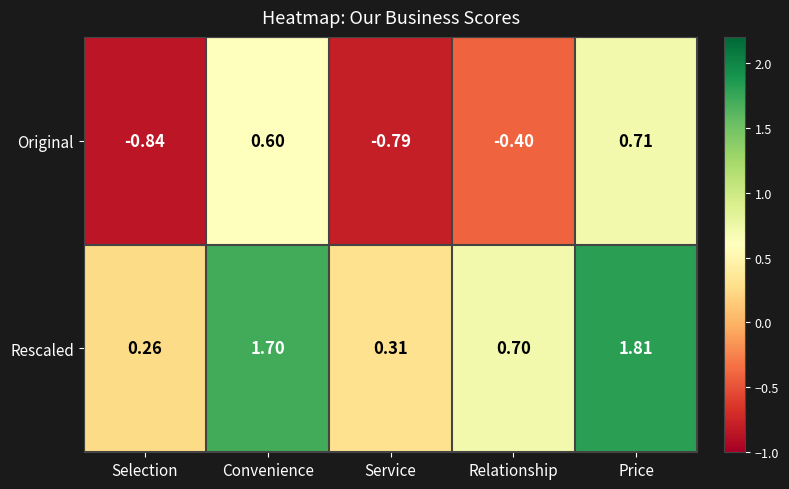

At which label is Rescaled closest to 1?

Relationship